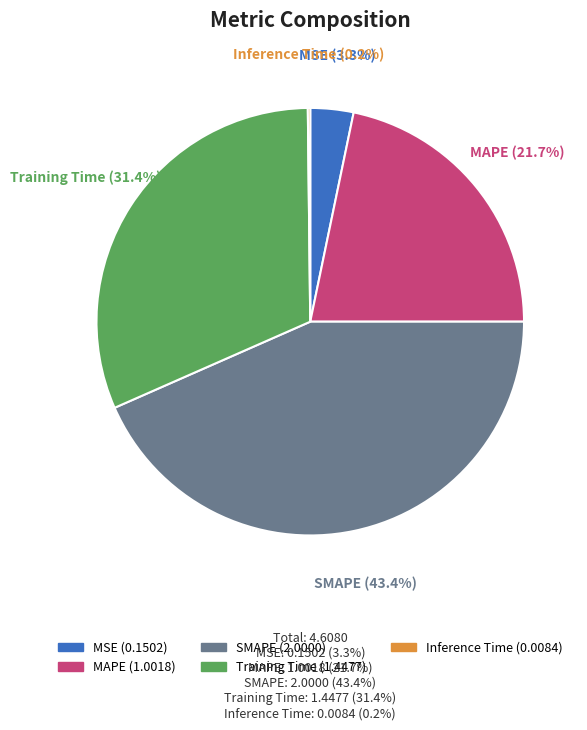

Is it true that Training Time is 31% of the pie?

True